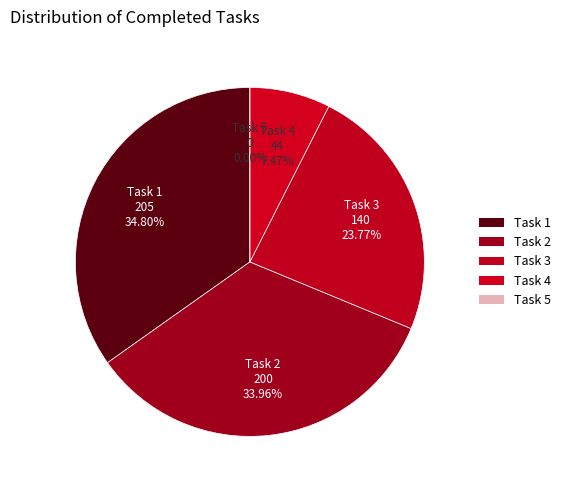

Which category has the biggest portion of the pie?

Task 1